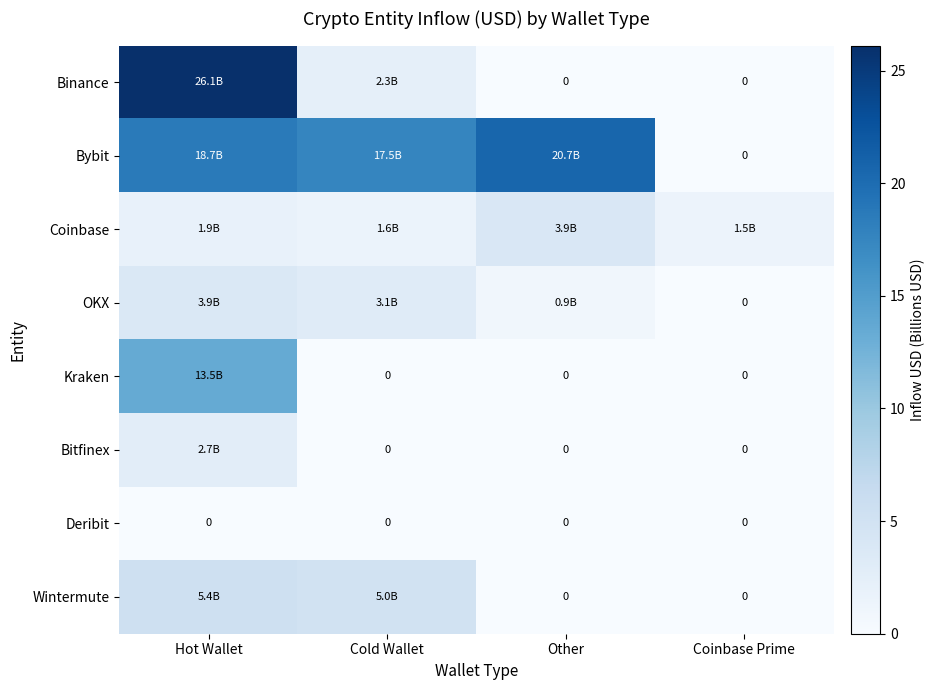

Between Cold Wallet and Coinbase Prime, which is larger?

Cold Wallet